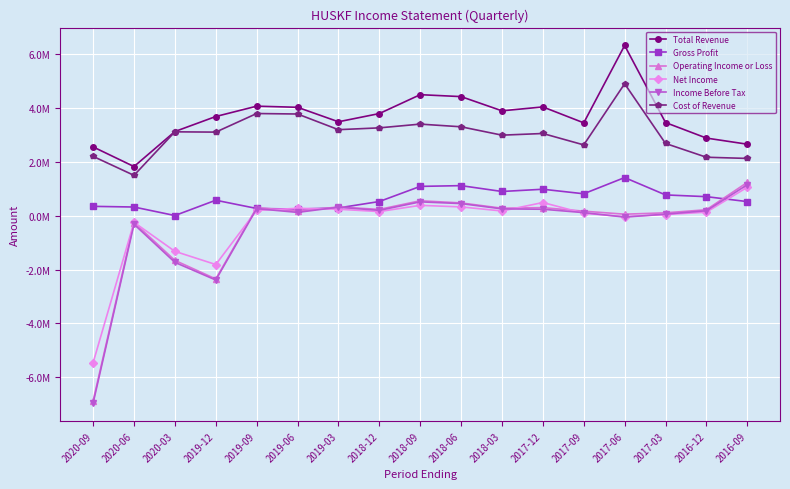

True or false: Cost of Revenue and Gross Profit cross at least once.

False